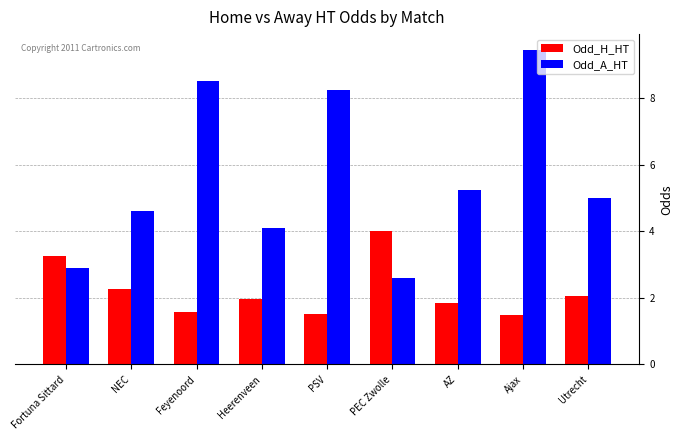

Which series has the largest total across all categories?

Odd_A_HT